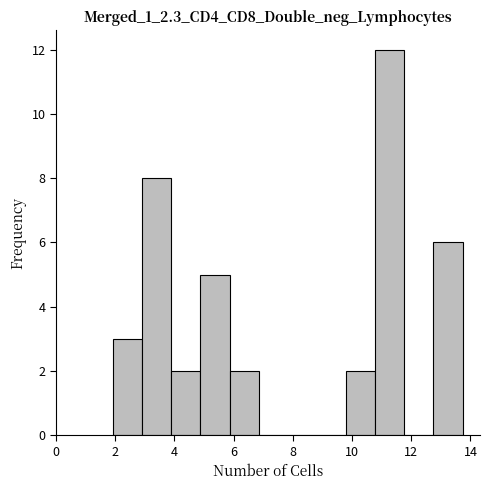

Reading left to right, list every bar in this chart as the range it spans on the x-axis followed by its height. Neither the bar edges nor the heights are printed on the chart, so give them approximately, as read against the axes.

2.0 to 3.0: 3
3.0 to 3.8: 8
3.8 to 4.8: 2
4.8 to 5.8: 5
5.8 to 6.8: 2
6.8 to 7.8: 0
7.8 to 8.8: 0
8.8 to 9.8: 0
9.8 to 10.8: 2
10.8 to 11.8: 12
11.8 to 12.8: 0
12.8 to 13.8: 6